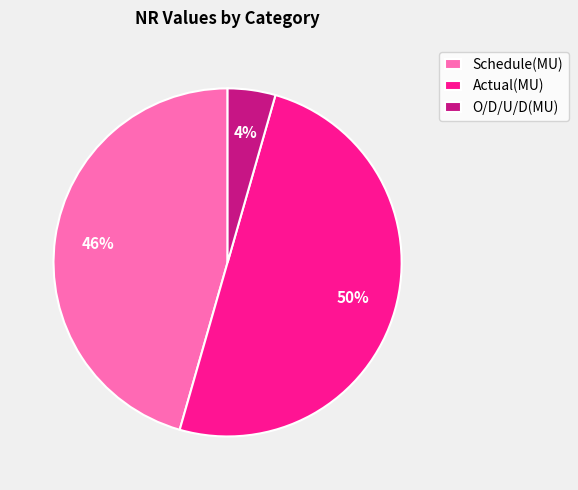

Combined, do Actual(MU) and Schedule(MU) account for over 50%?

Yes